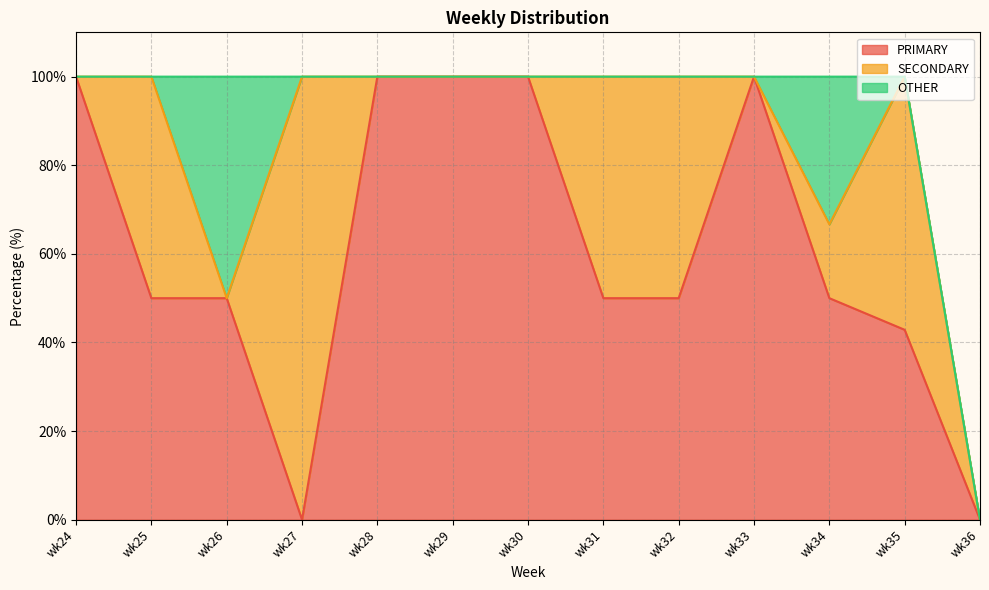

True or false: PRIMARY and OTHER cross at least once.

False